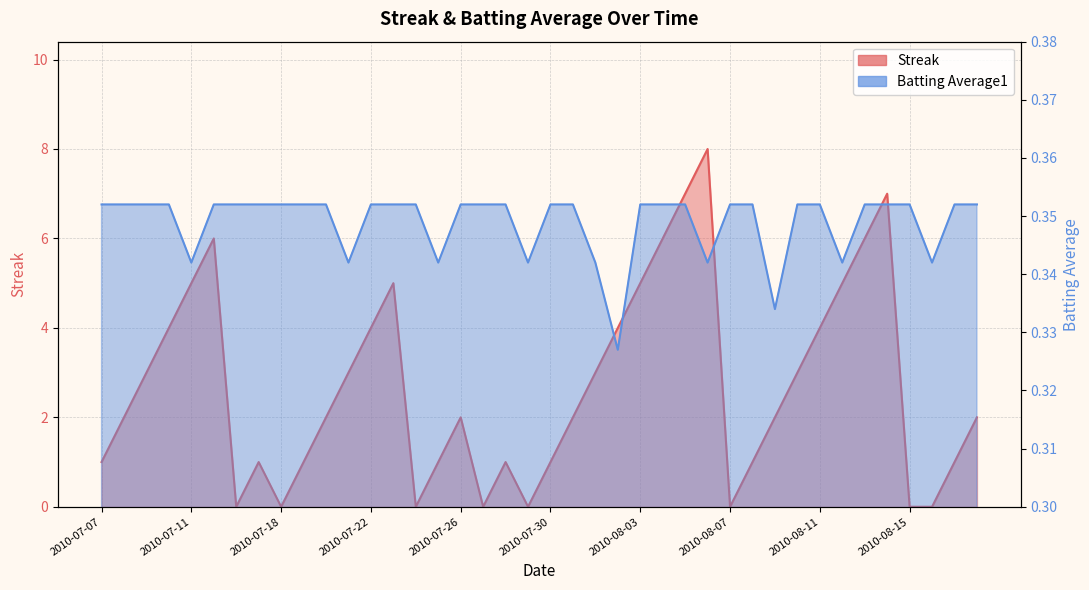

The Streak series shows 1.0 at 2010-07-19. True or false?

True